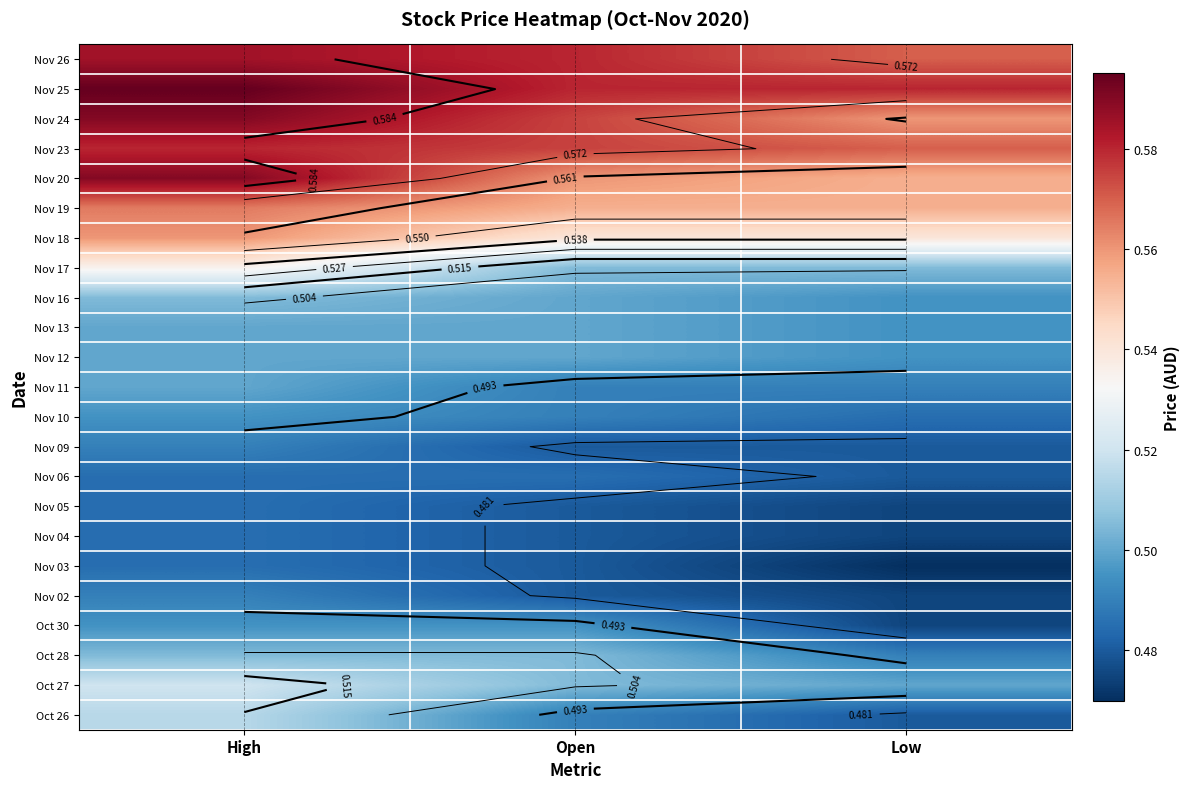

What is the lowest value of the Nov 11 series?

0.5